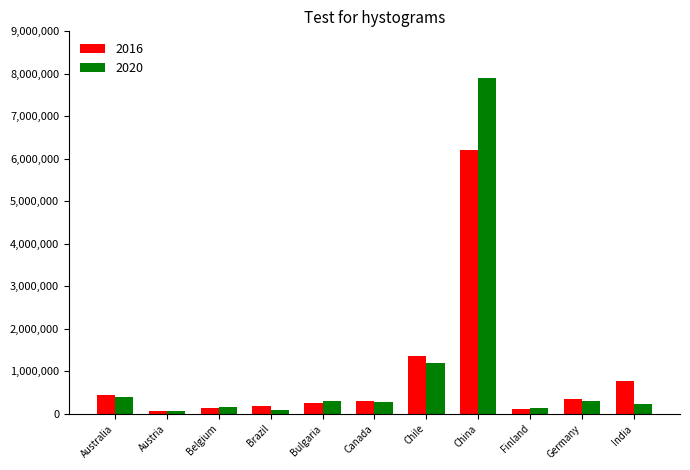

Which series has the widest spread of values?

2020